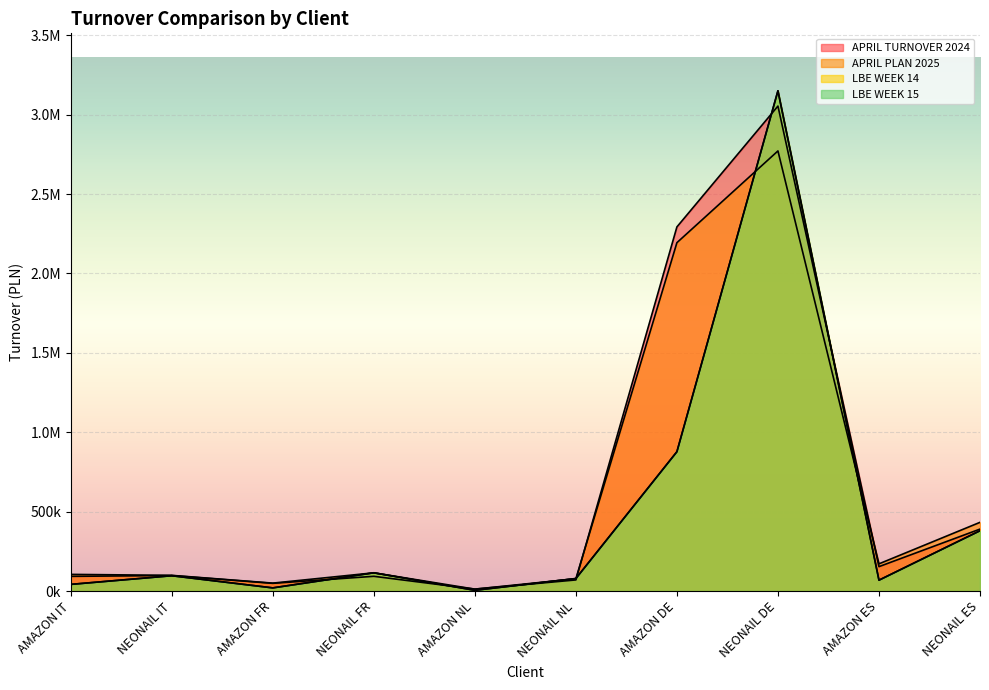

What is the difference between the highest and lowest values at NEONAIL IT?

2388.6